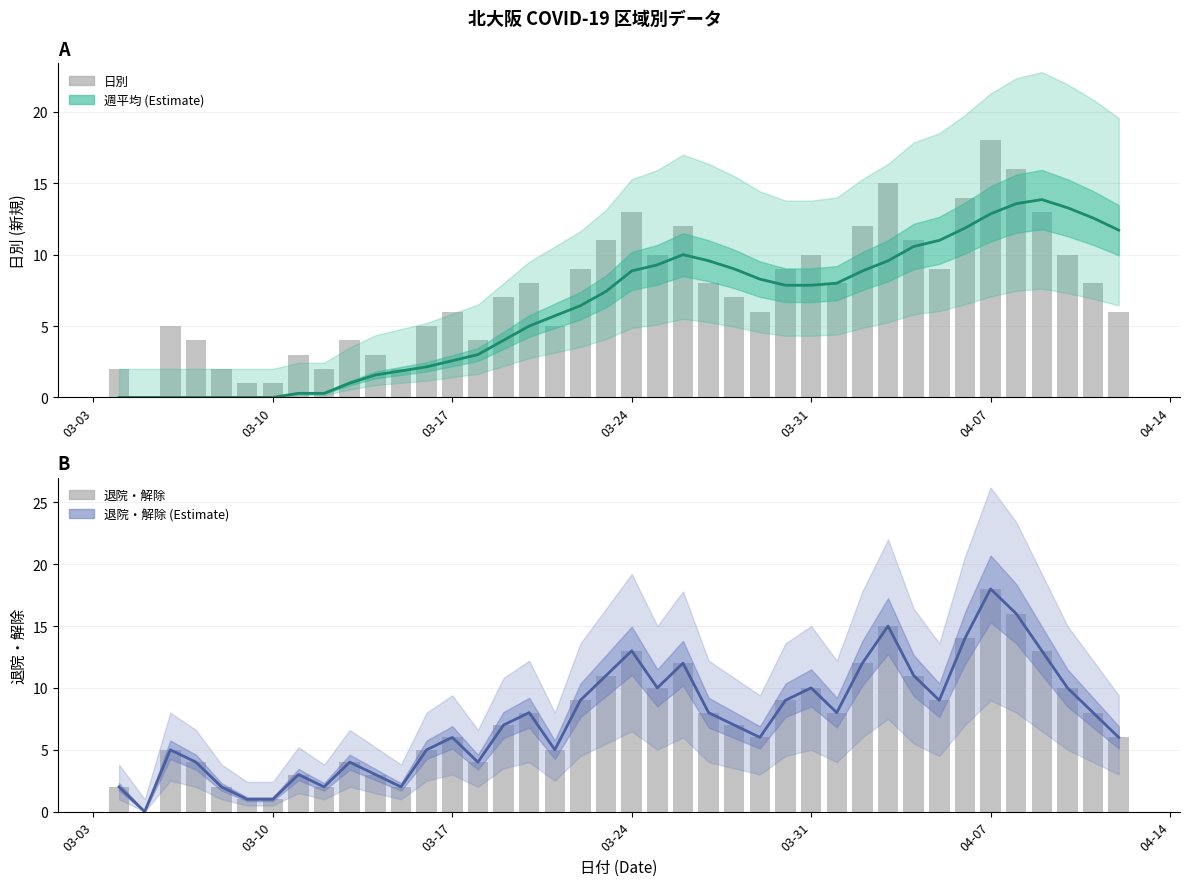

What is the average value of the 退院・解除 (Estimate) series?

7.5